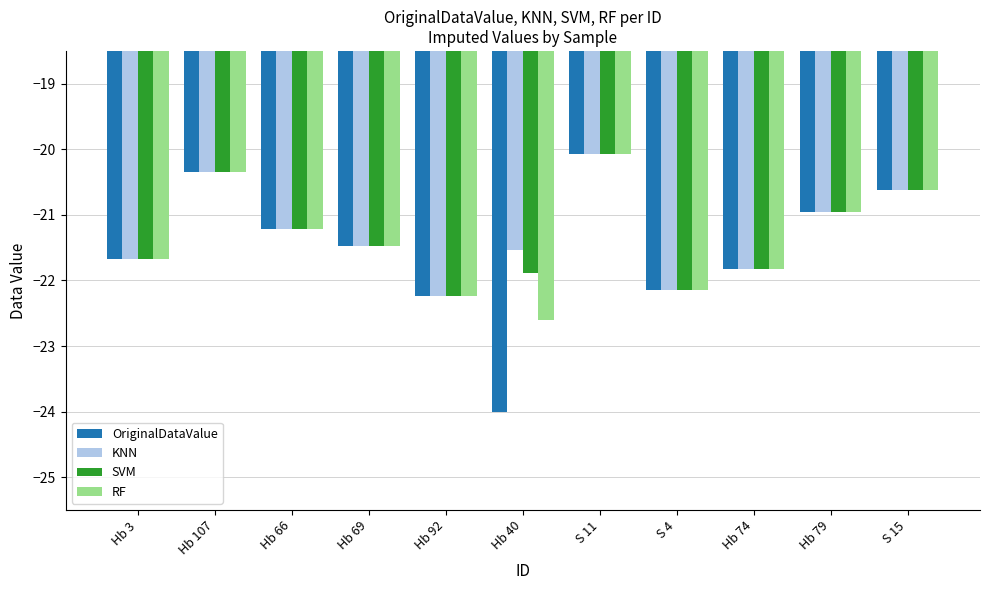

What is the difference between the maximum and minimum values in the KNN series?

2.2